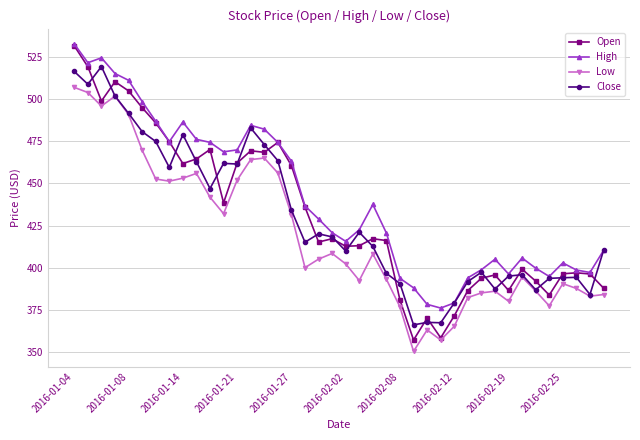

After their last crossing, which series has the higher values: Close or Open?

Close